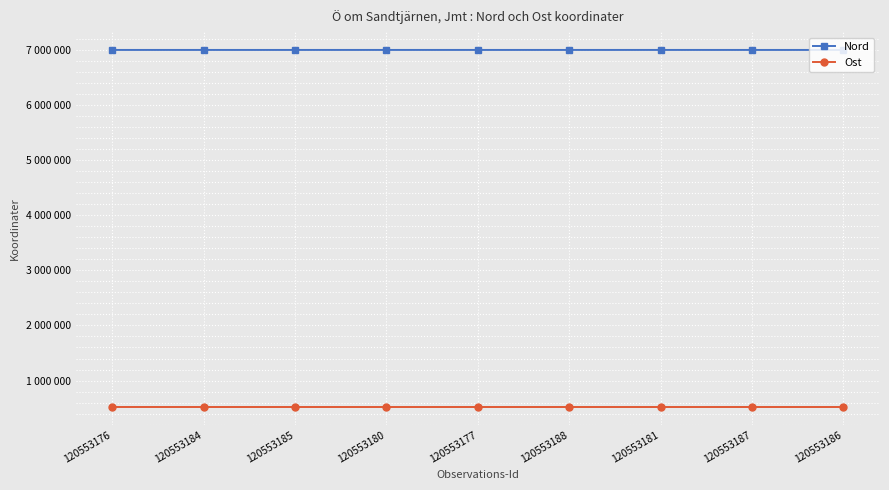

What is the spread (max minus min) of values at 120553184?

6477737